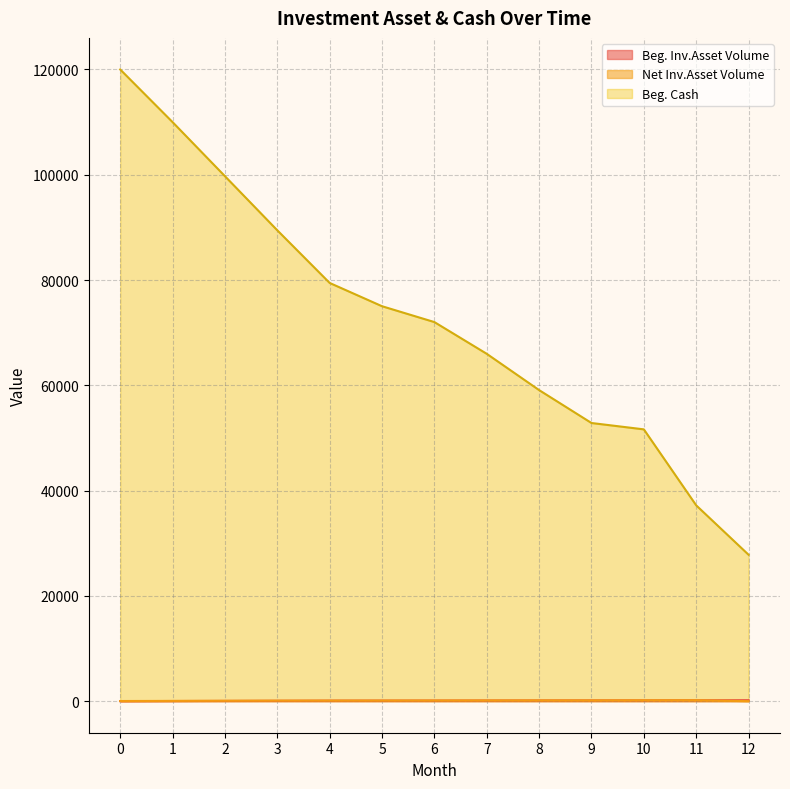

How many data points in Beg. Cash are less than 72011?

6